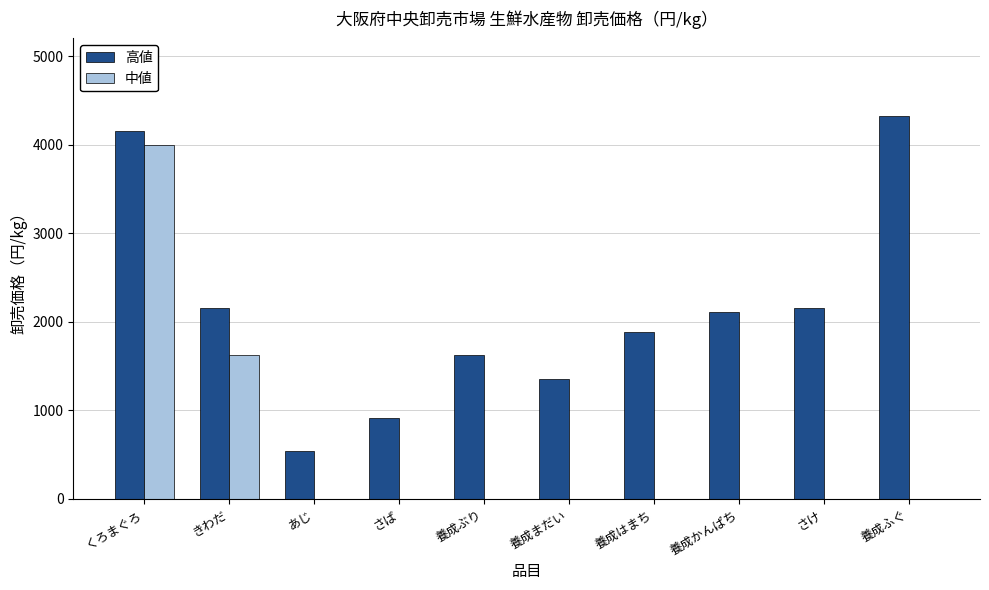

Is the value of 高値 at 養成まだい greater than the value of 中値 at あじ?

Yes